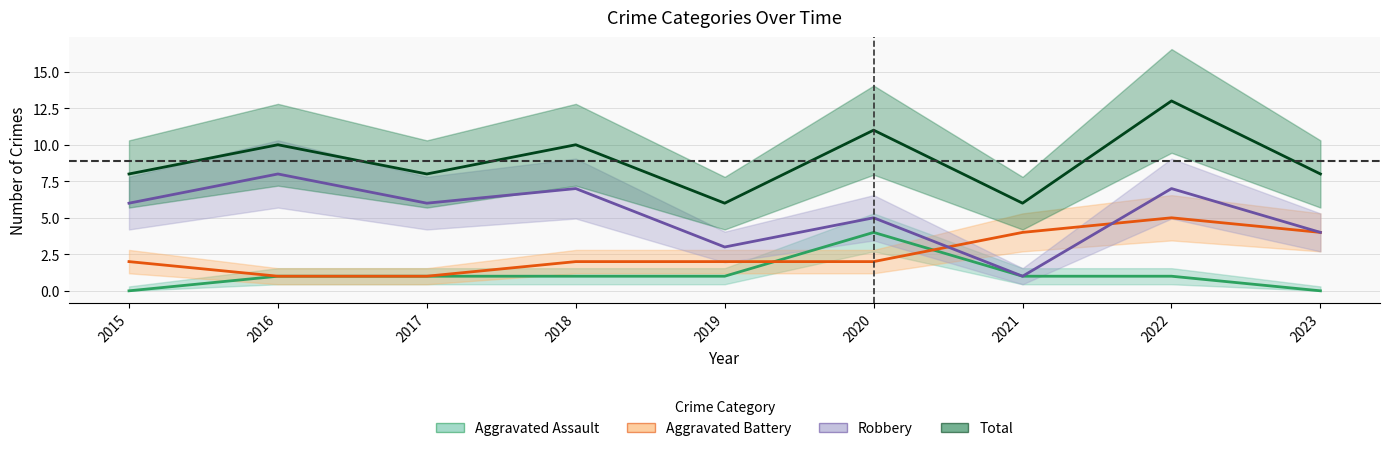

What is the sum of the Aggravated Battery values at 2022 and 2015?

7